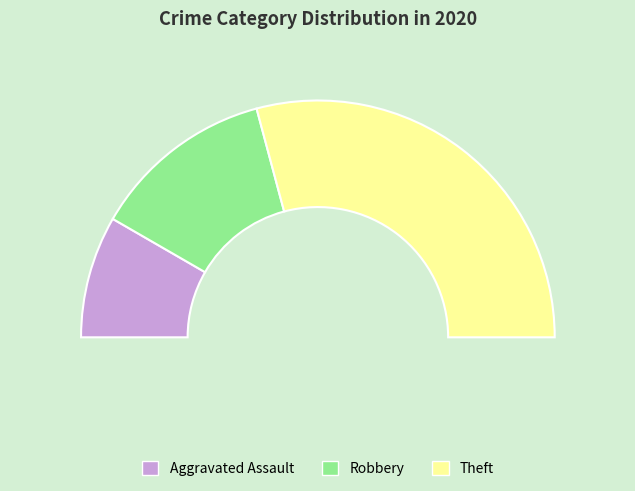

To the nearest percent, what is the average slice percentage?

33%